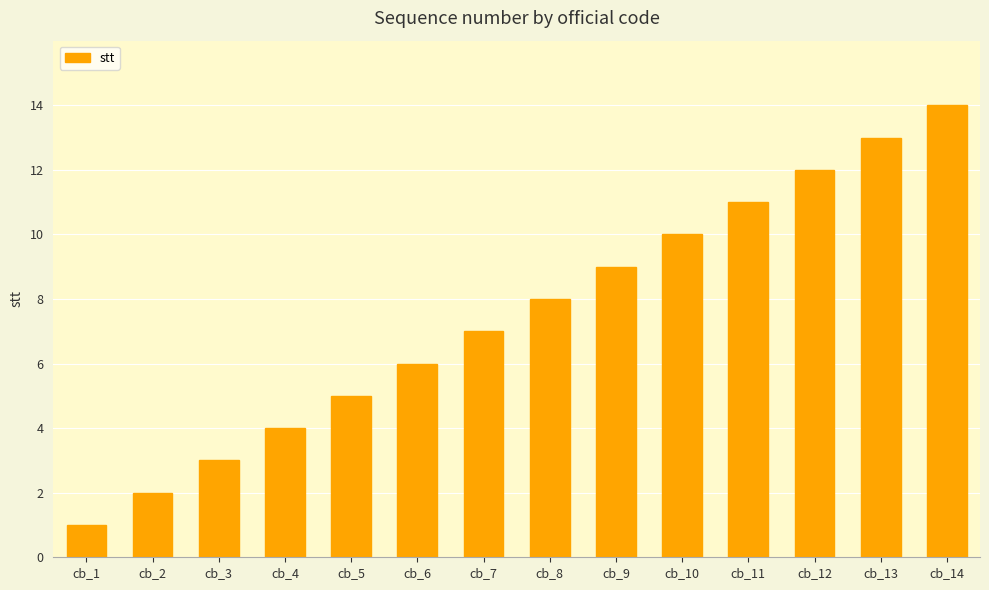

Reading left to right, transcribe all the data shown in this chart.

1	2	3	4	5	6	7	8	9	10	11	12	13	14